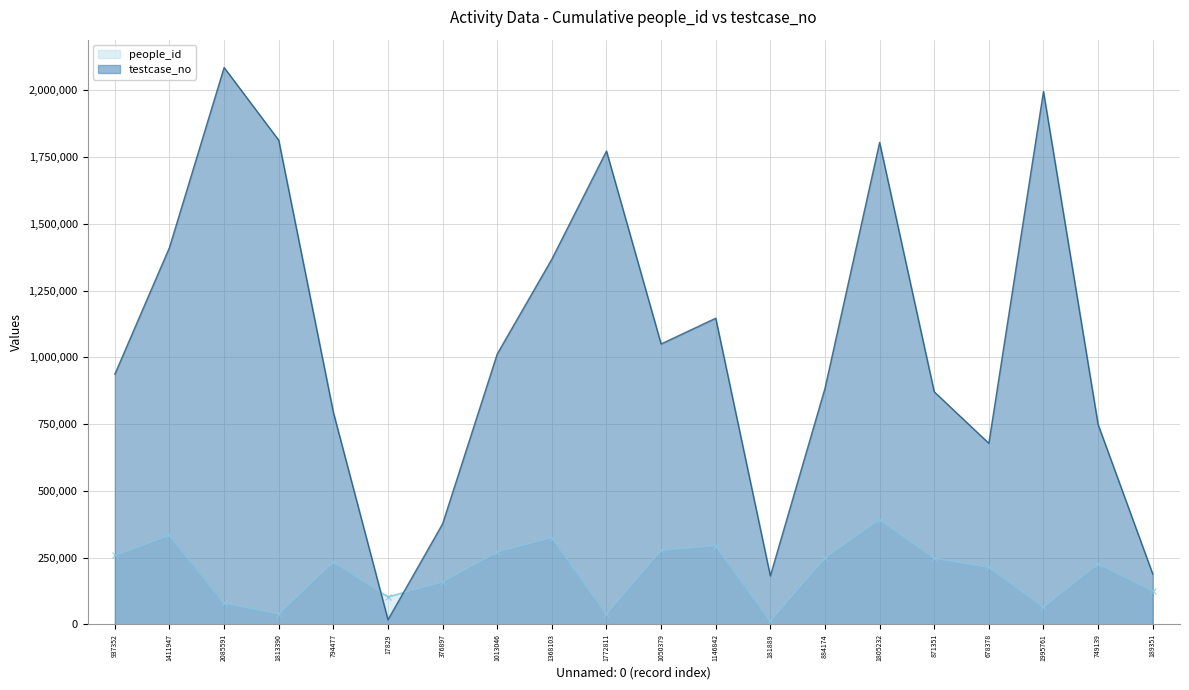

What is the difference between the maximum and minimum values in the testcase_no series?

2067762